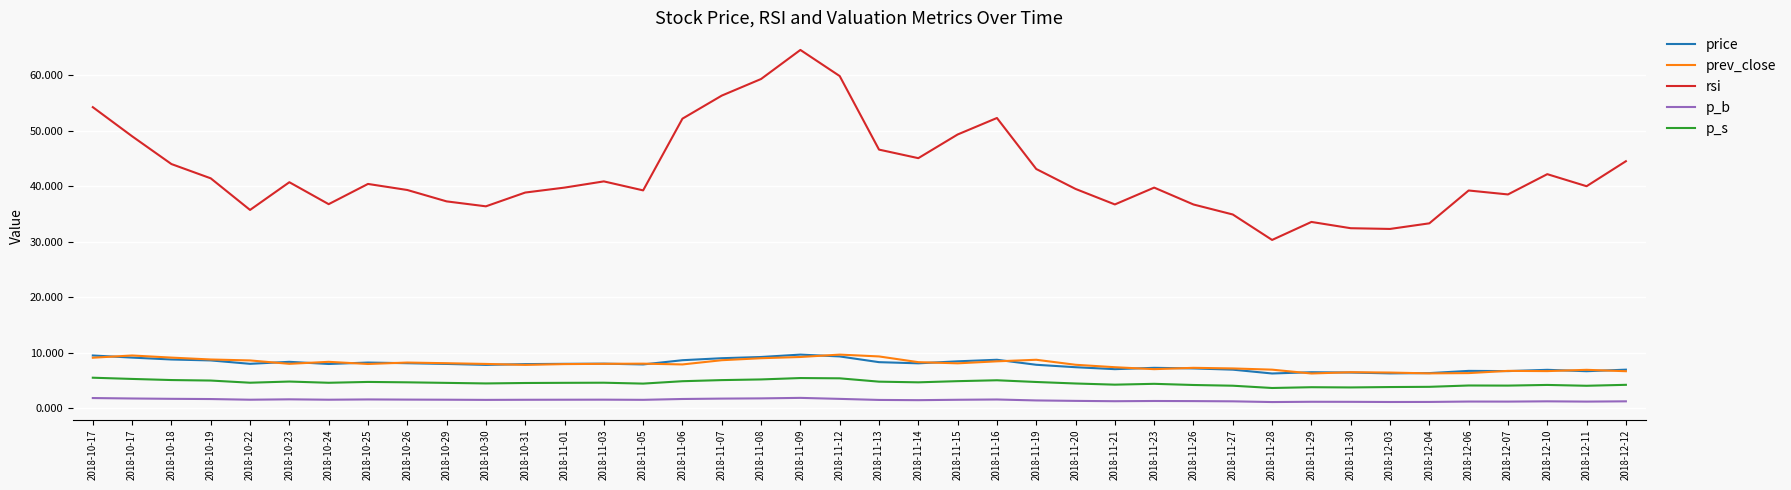

True or false: price has a value of 8.3 at 2018-11-13.

True